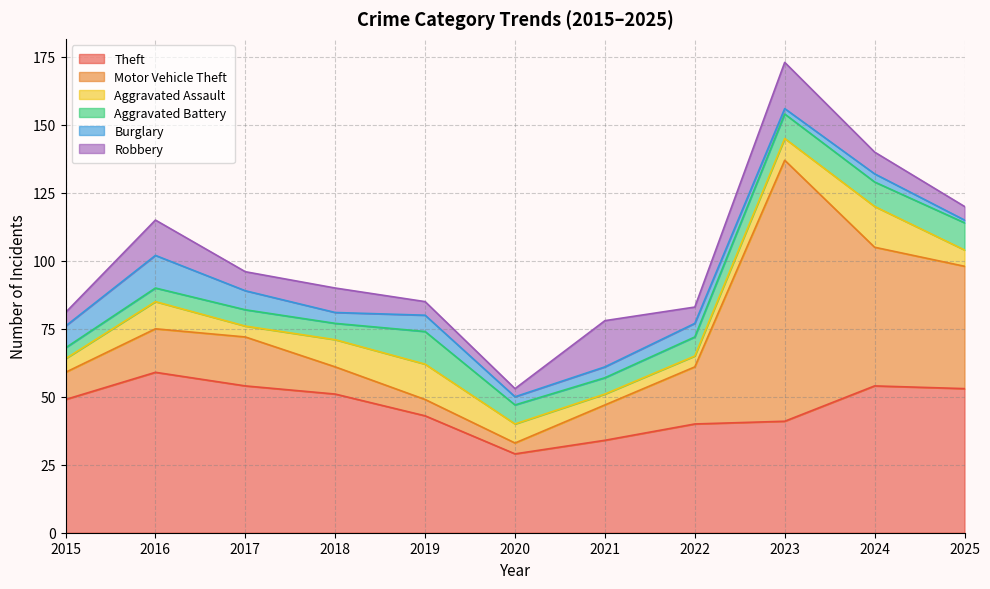

Which has a higher value, 2016 or 2017?

2016